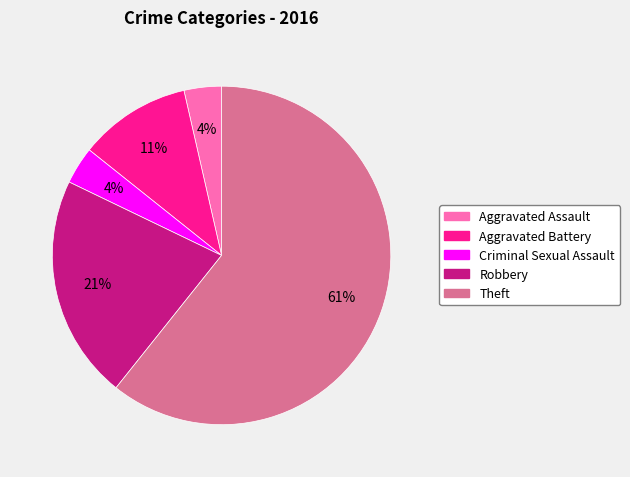

Is there a majority slice in this chart?

Yes